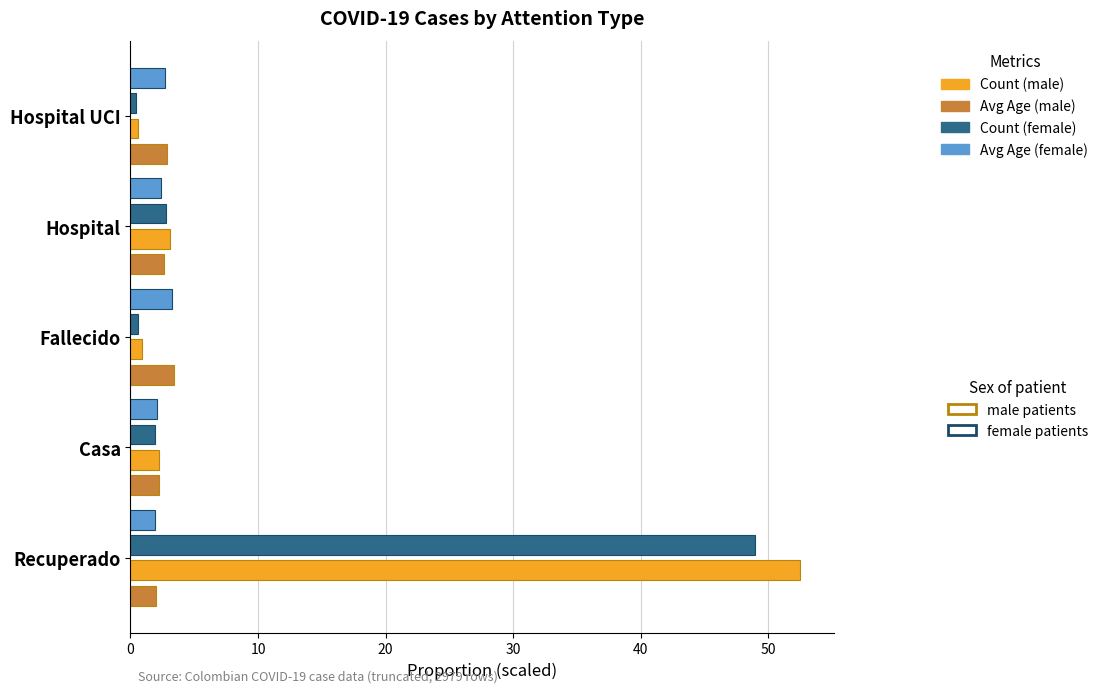

How many series are shown in this chart?

4